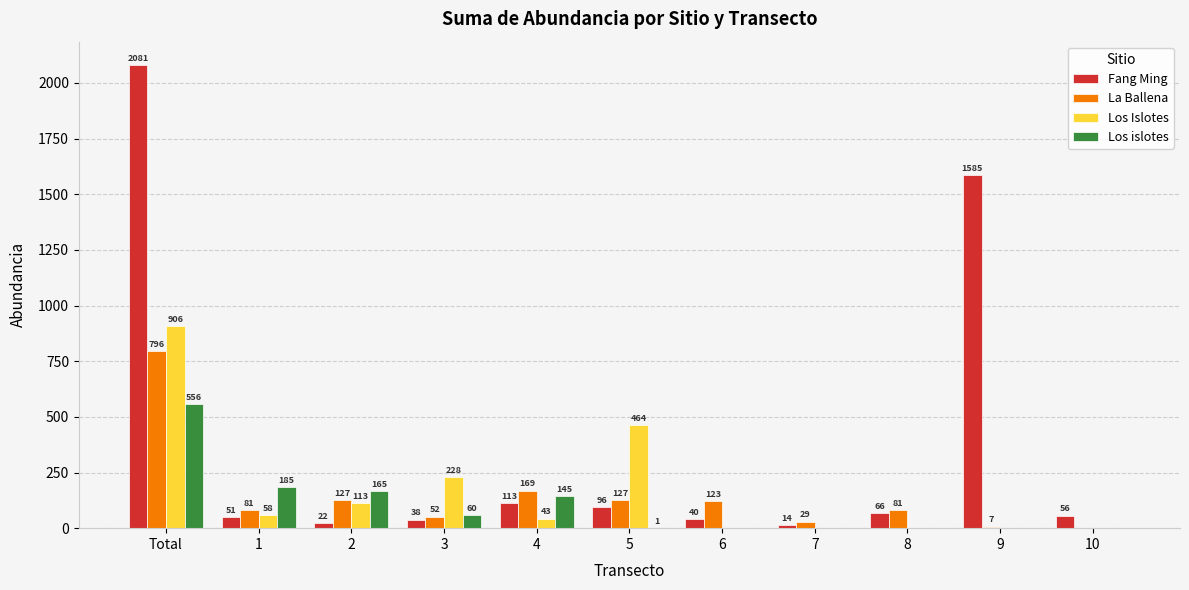

Is it true that Los Islotes equals -362 at 8?

False